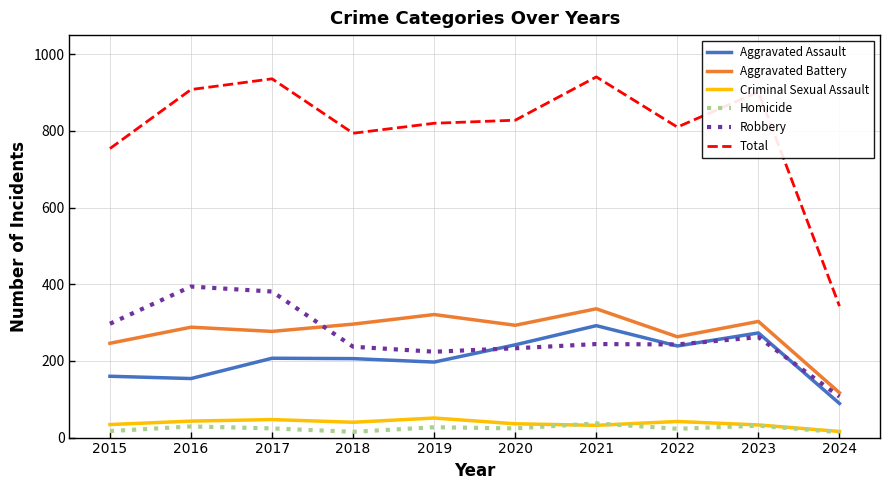

What is the difference between the Robbery values at 2021 and 2024?

137